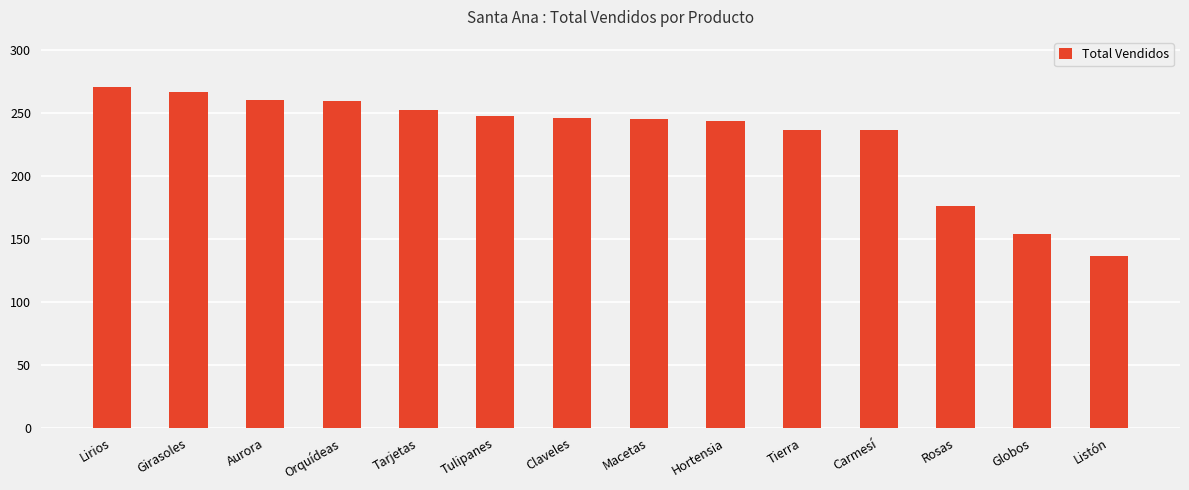

What is the minimum value shown in the chart?

136